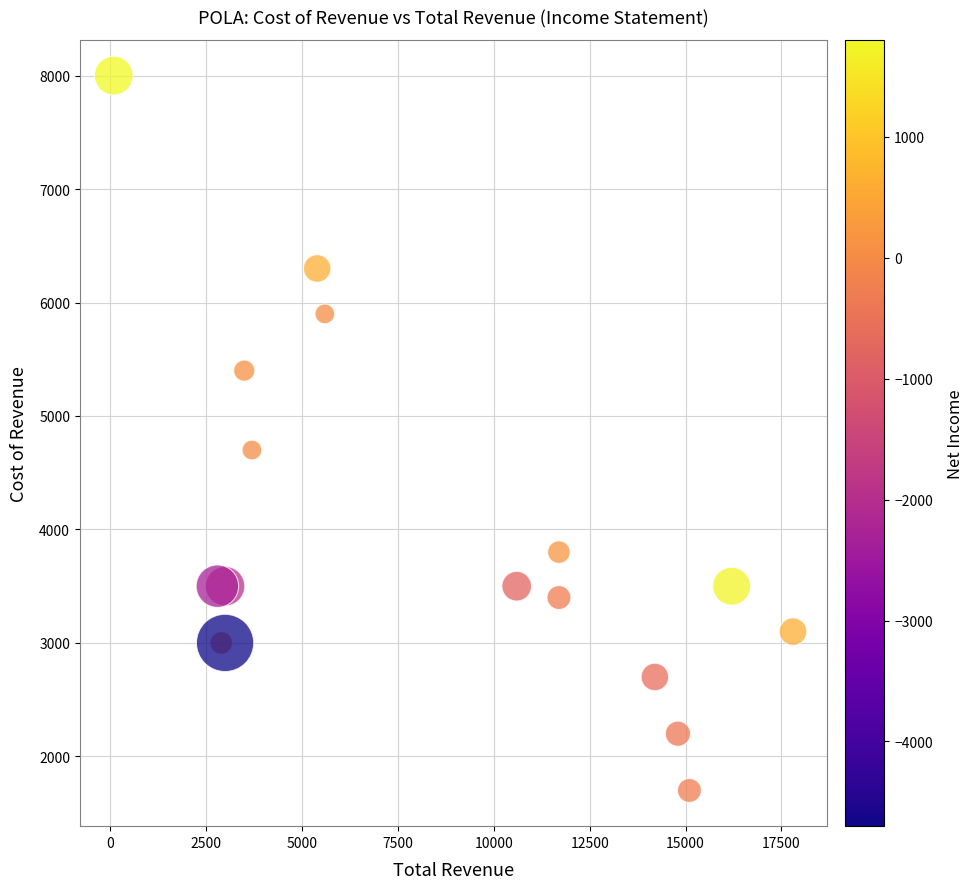

What Y value in the scatter plot is closest to 4850?

4700